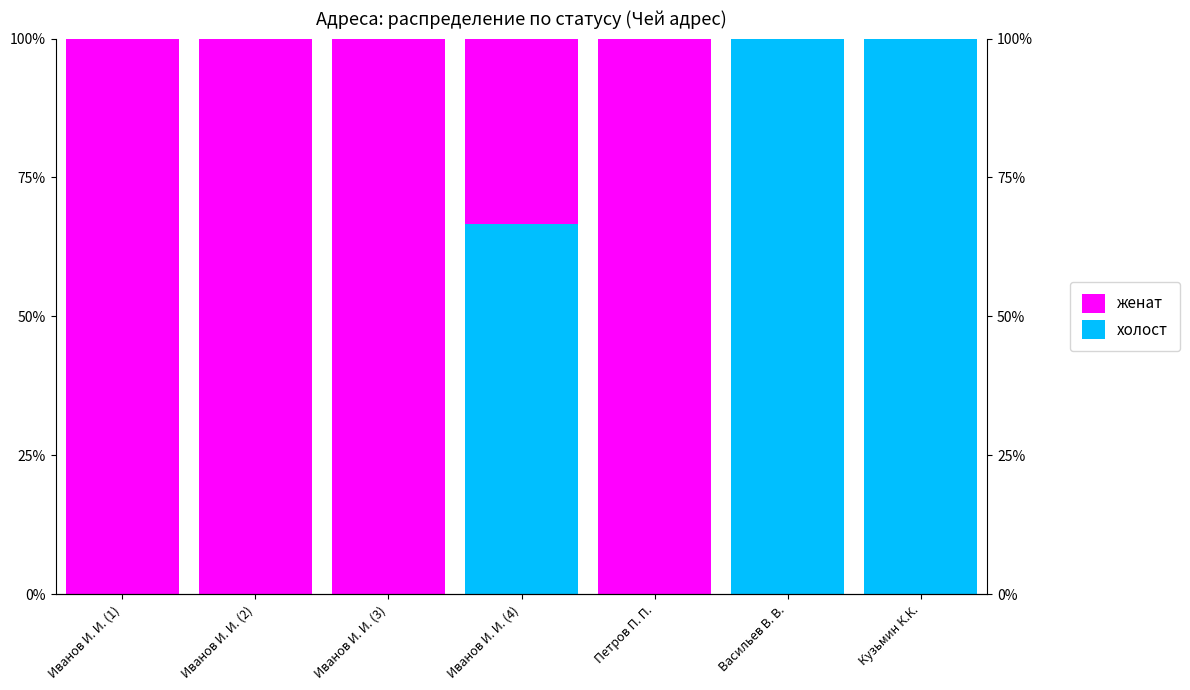

Between Иванов И. И. (4) and Петров П. П., which is larger?

Иванов И. И. (4)